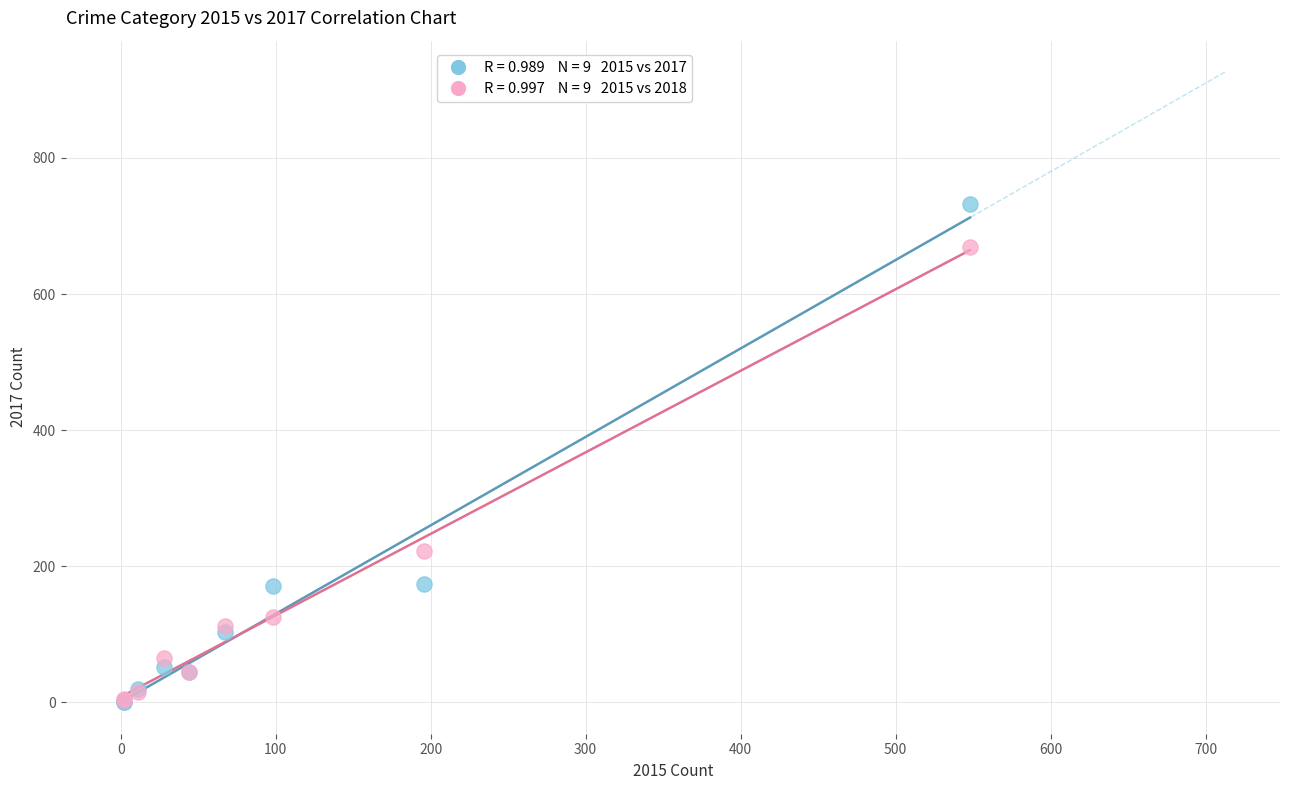

Across all series, what Y value is closest to 366?

223